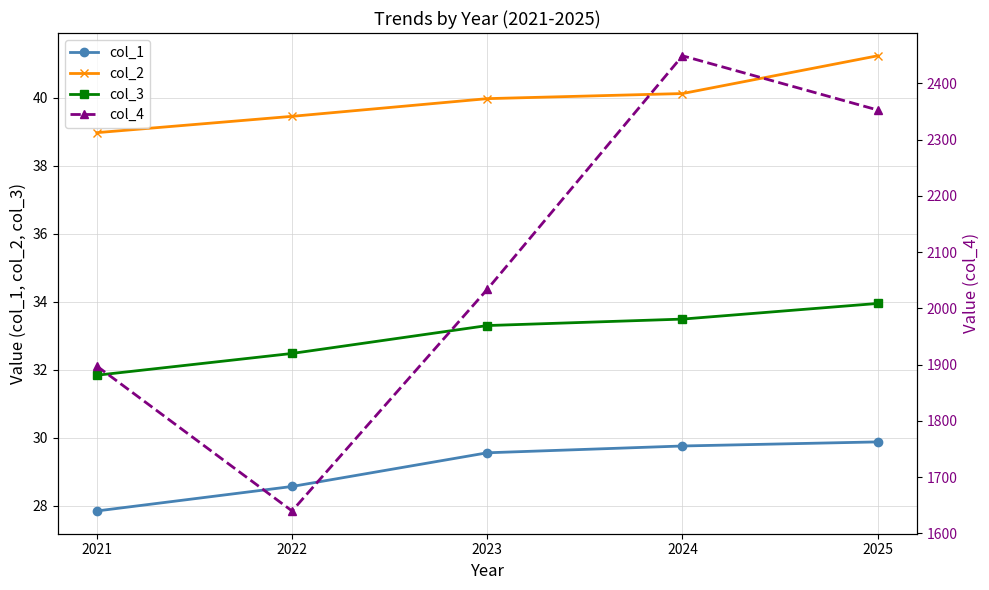

True or false: col_2 and col_3 cross at least once.

False